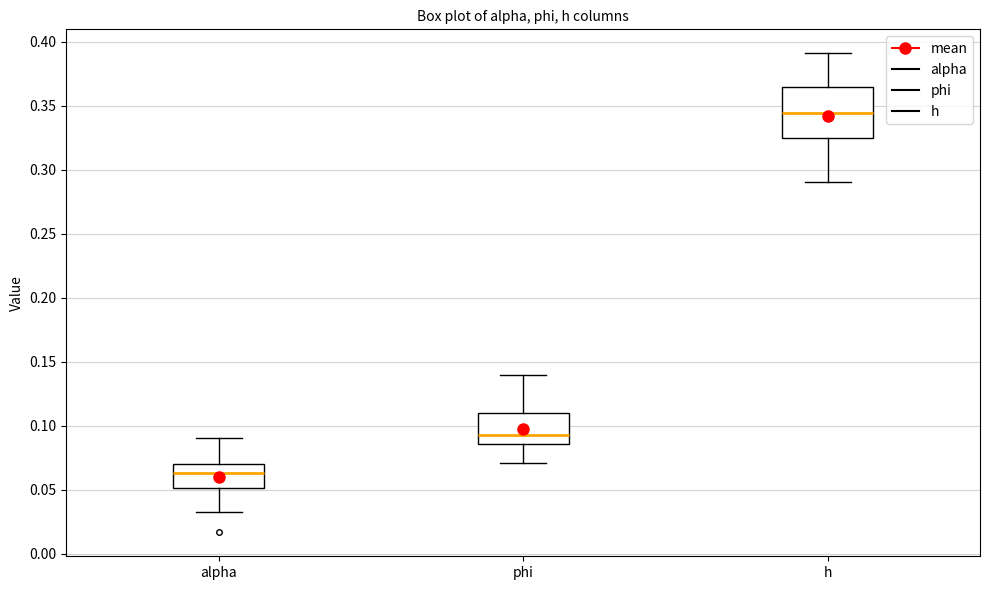

Which box's median line is the lowest?

alpha